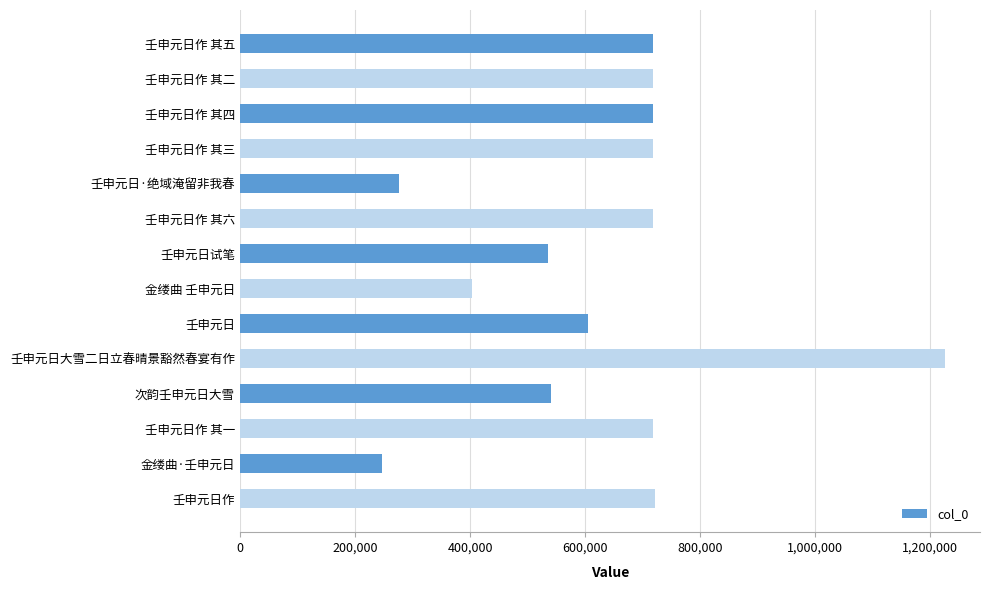

How many bars are there in total?

14